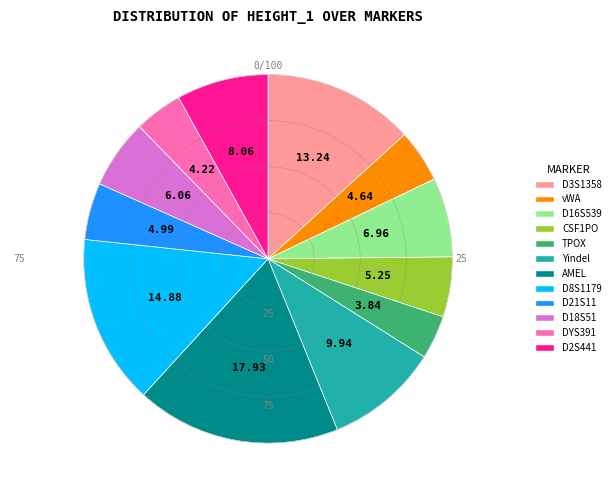

True or false: DYS391 accounts for 4% of the total.

True